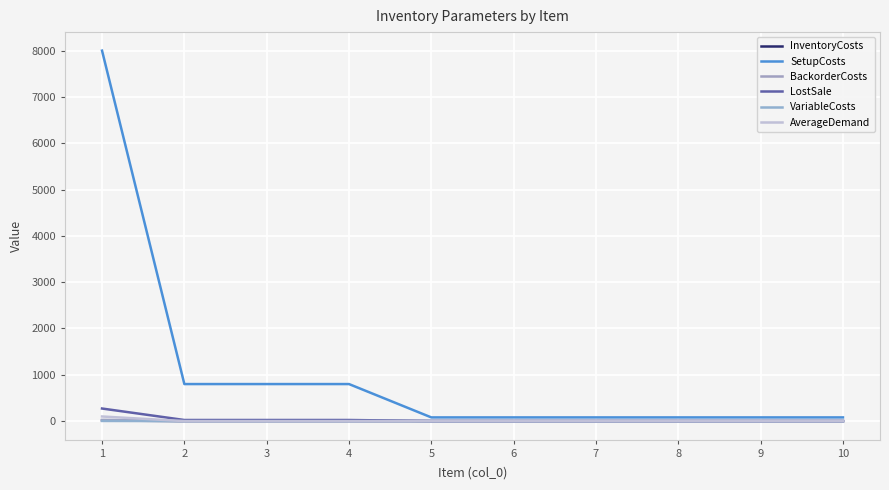

Reading left to right, transcribe all the data shown in this chart.

InventoryCosts: 13.6	1.2	1.2	1.2	0.1	0.1	0.1	0.1	0.1	0.1
SetupCosts: 8000.0	800.0	800.0	800.0	80.0	80.0	80.0	80.0	80.0	80.0
BackorderCosts: 27.2	2.4	2.4	2.4	0.2	0.2	0.2	0.2	0.2	0.2
LostSale: 272.0	24.0	24.0	24.0	2.0	2.0	2.0	2.0	2.0	2.0
VariableCosts: 3.6	0.2	0.2	0.2	0.0	0.0	0.0	0.0	0.0	0.0
AverageDemand: 100.0	0.0	0.0	0.0	0.0	0.0	0.0	0.0	0.0	0.0